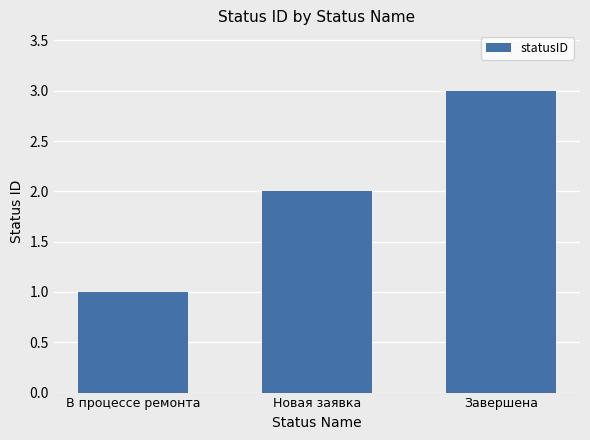

What is the sum of the values at Завершена and Новая заявка?

5